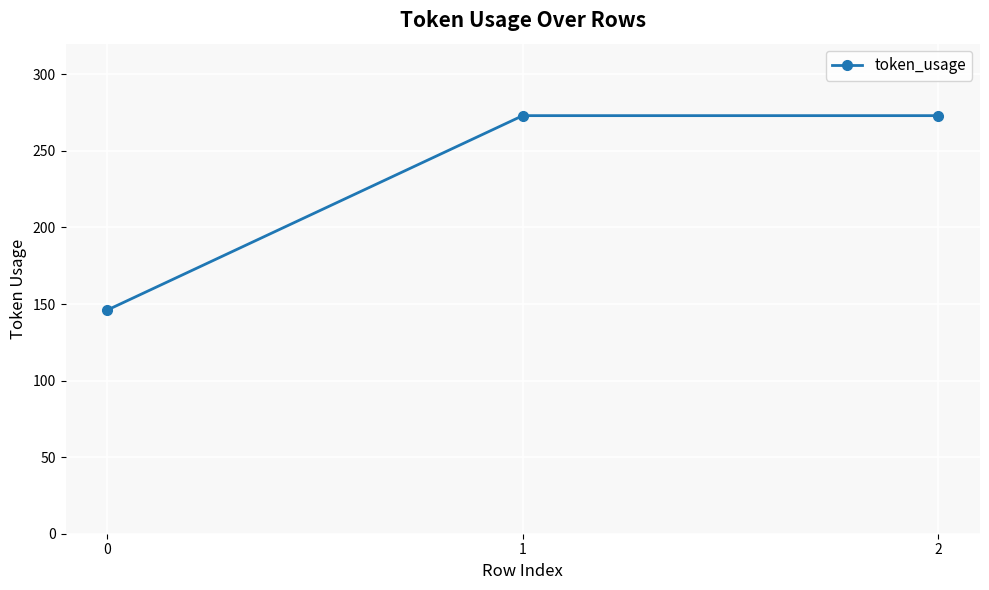

How many values are between 146 and 273?

3